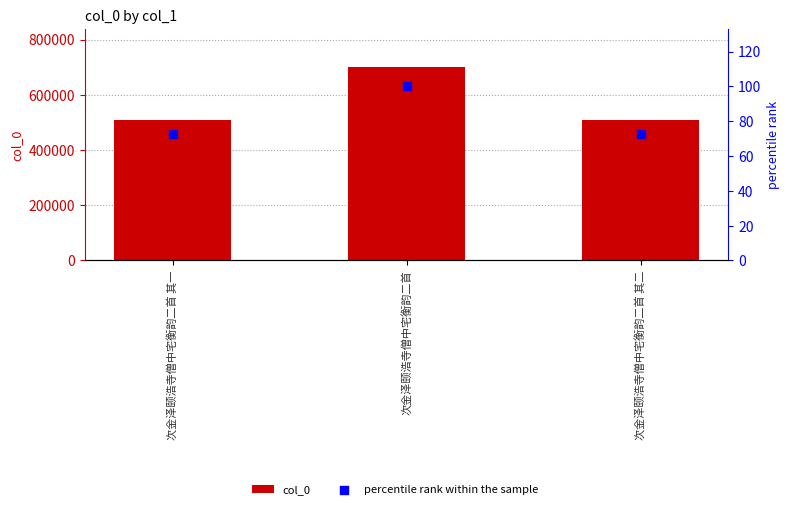

What are all the series names shown in the legend?

col_0, percentile rank within the sample